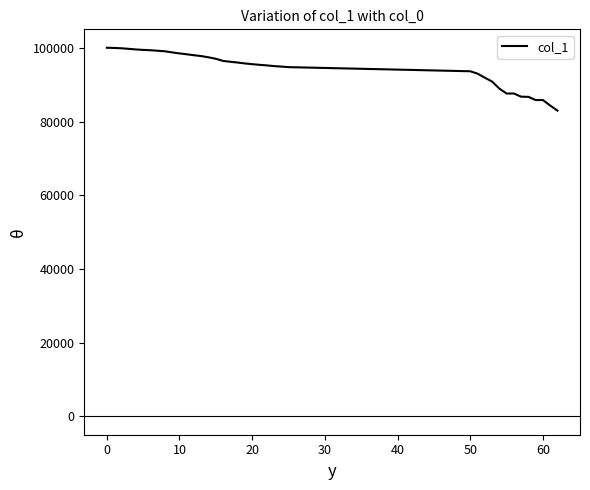

What is the maximum value shown in the chart?

100082.8